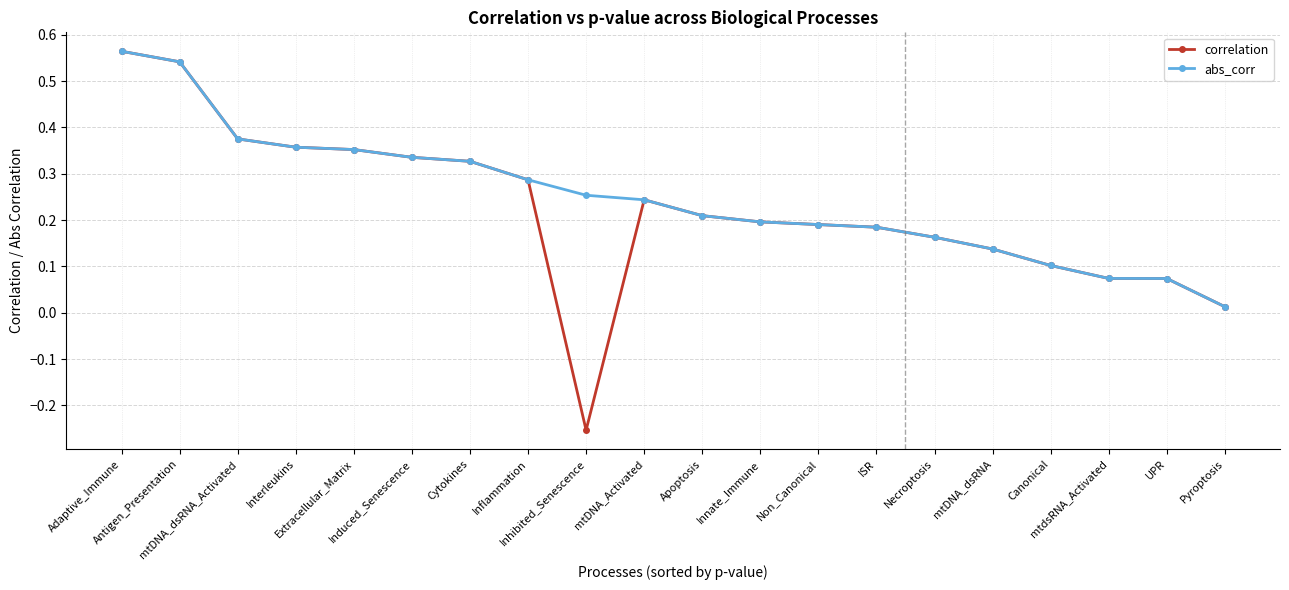

Which series has the widest spread of values?

correlation